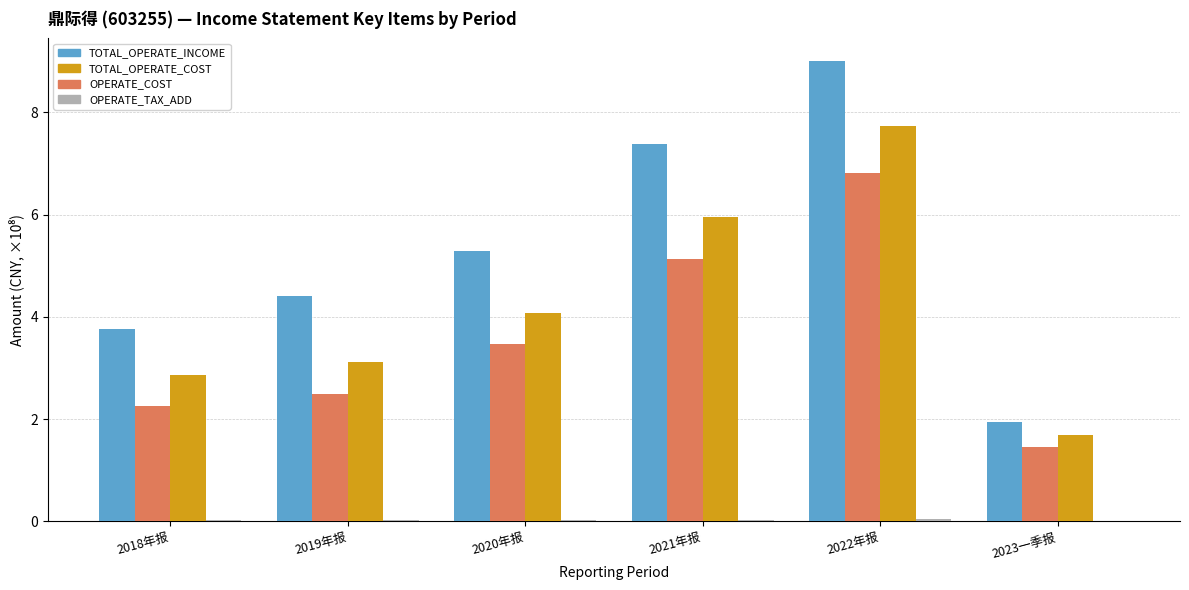

Which series changed the most between 2019年报 and 2020年报?

OPERATE_COST